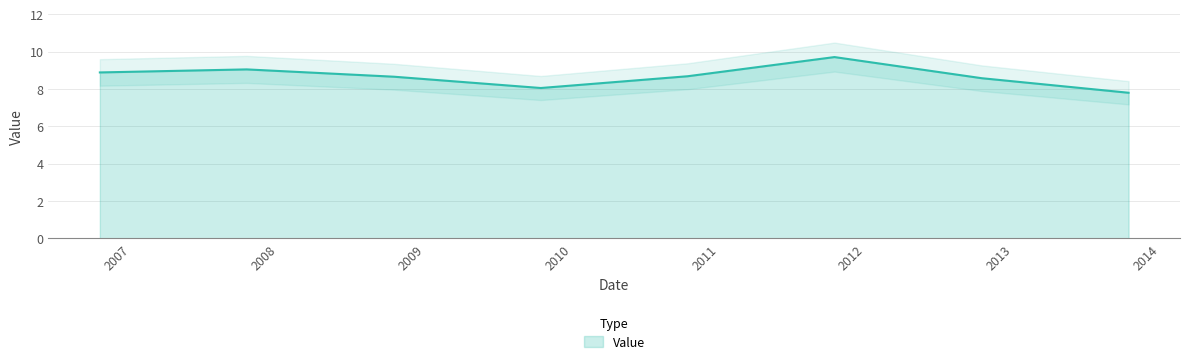

The chart shows a value of 13.8 at 2006-10-15. True or false?

False